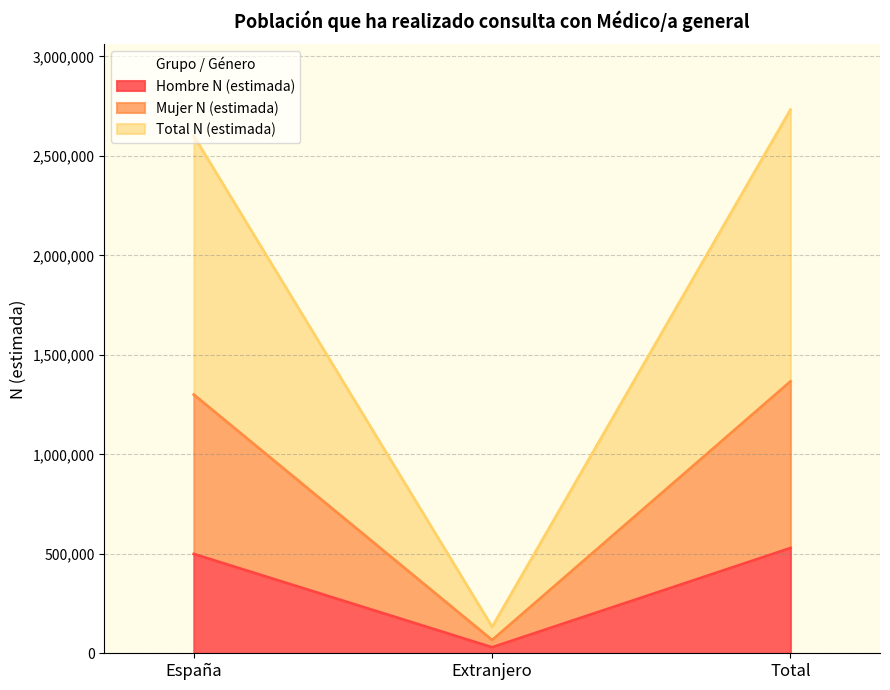

What is the value of the Mujer N (estimada) point at the 2nd from the left?

66365